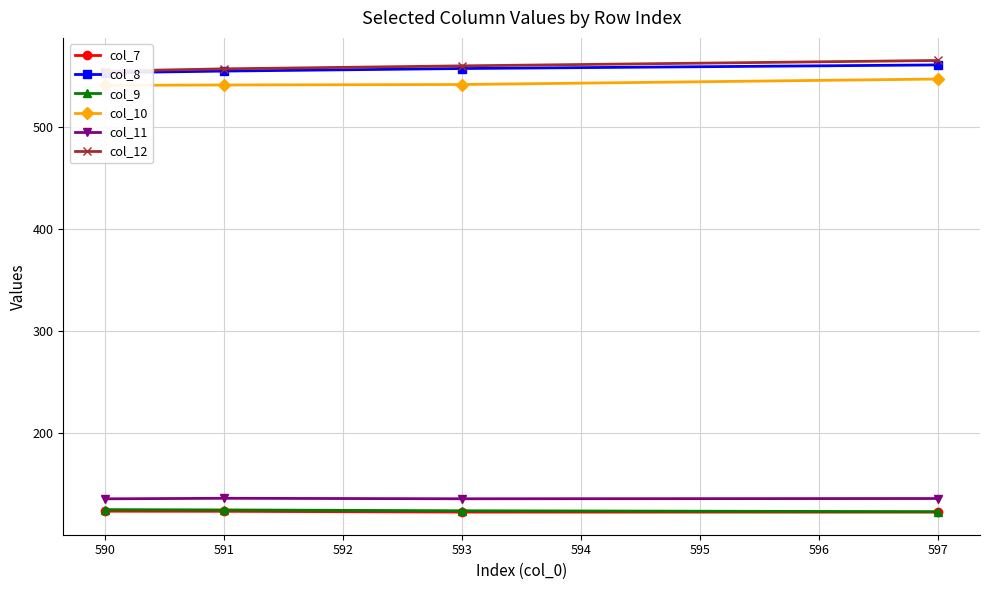

True or false: col_7 has more than 1 points higher than both neighbors.

False